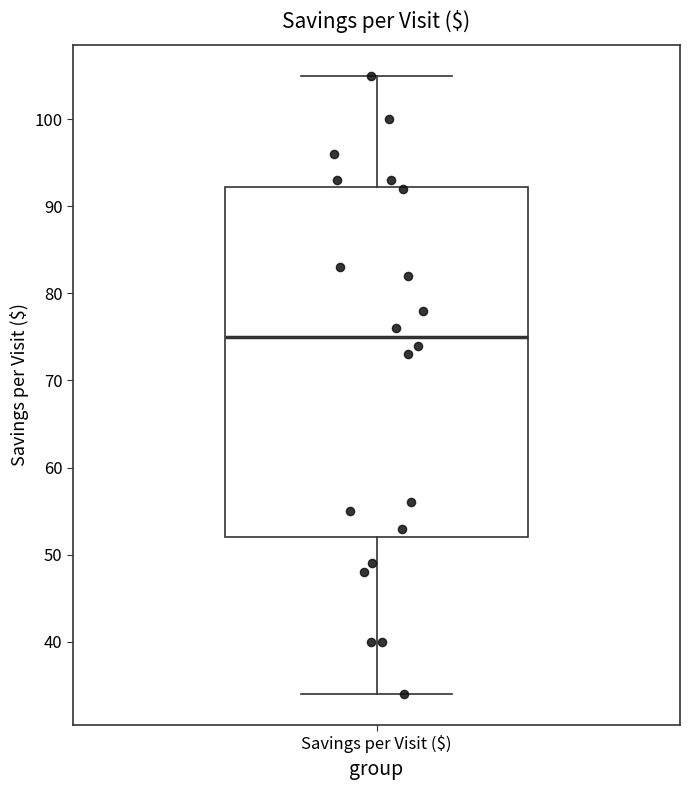

Where is the lower edge of the box for Savings per Visit ($) on the y-axis? The values are not printed on the chart, so give them approximately, as read against the axis.

52